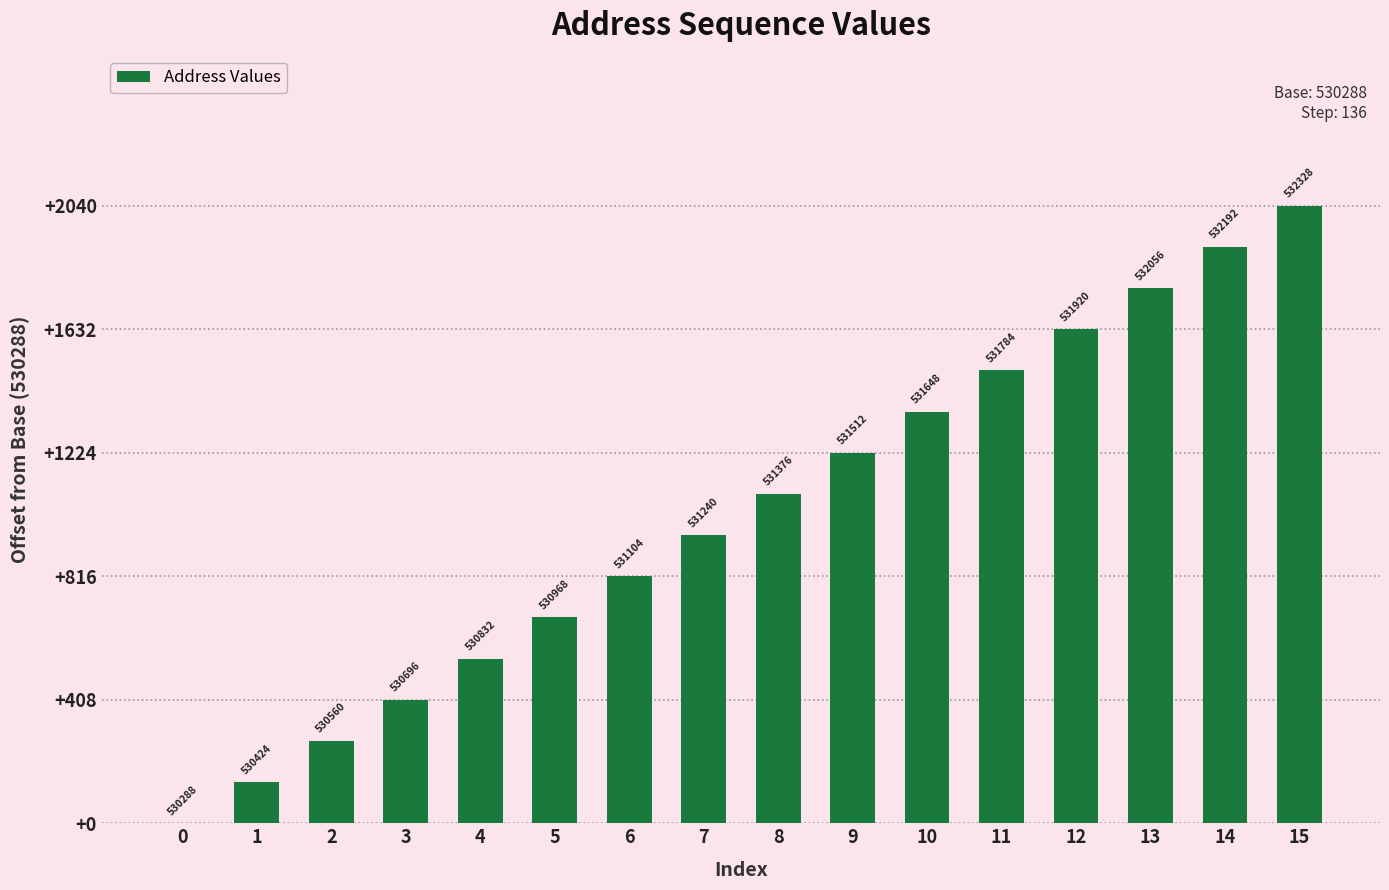

Read the value at 6.

816